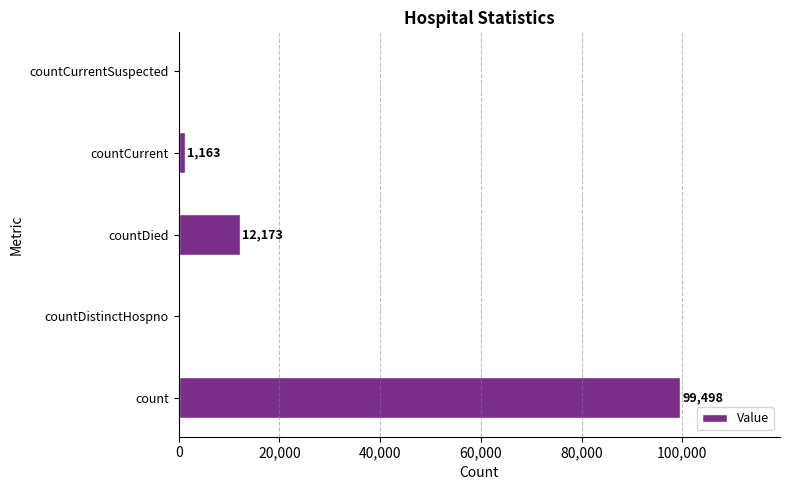

The value at countCurrentSuspected is -31675. True or false?

False